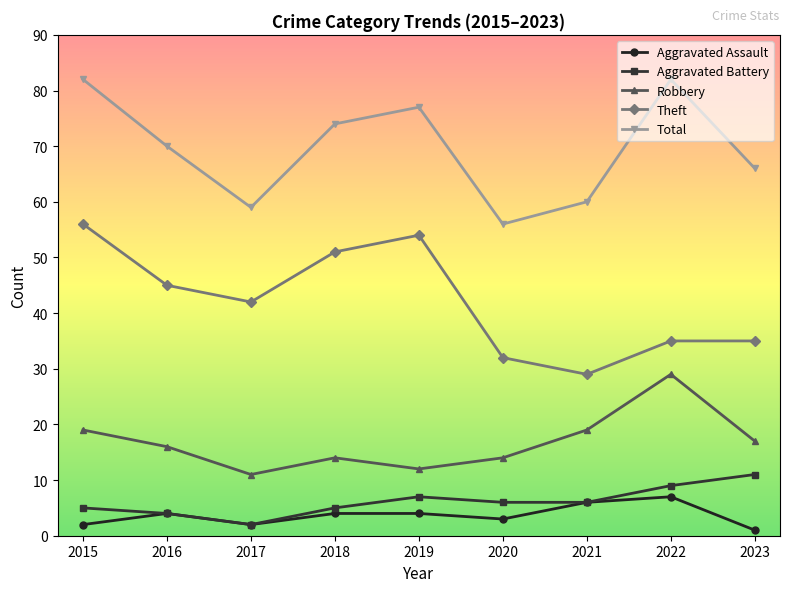

Which series changed the most between 2015 and 2016?

Total